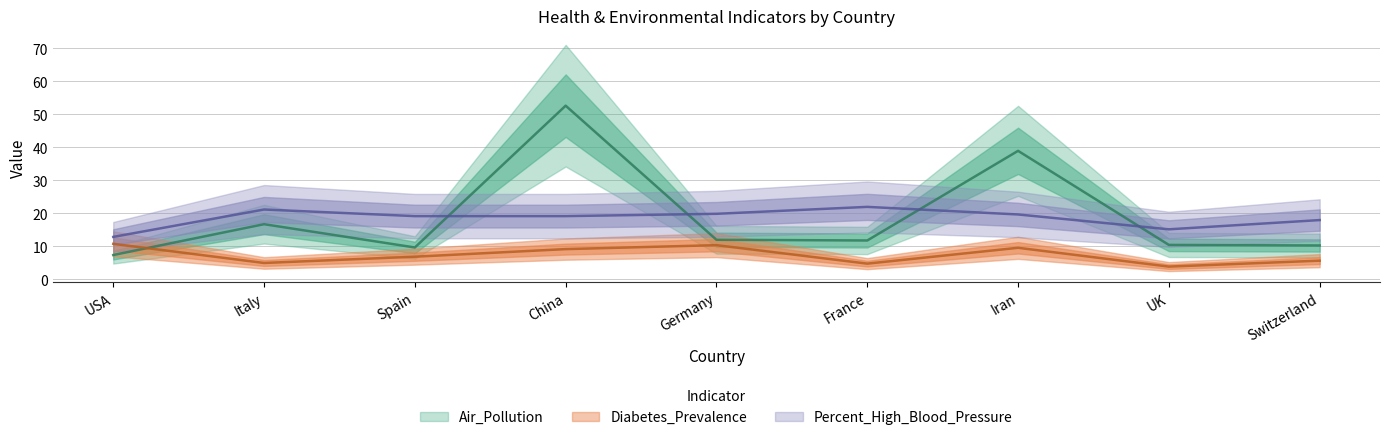

True or false: Air_Pollution and Diabetes_Prevalence cross at least once.

True